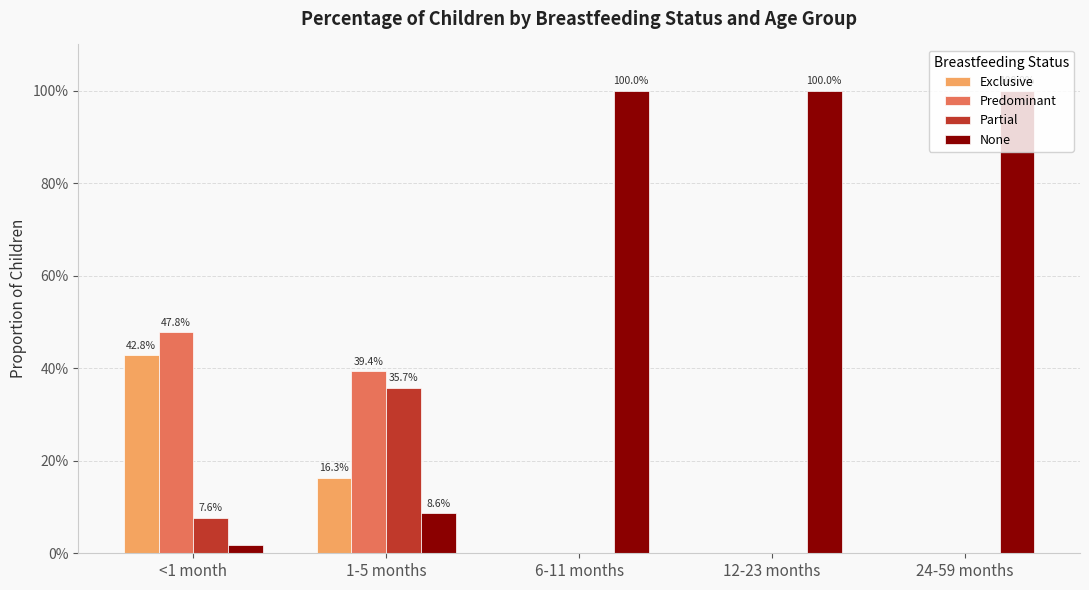

What are all the series names shown in the legend?

Exclusive, Predominant, Partial, None